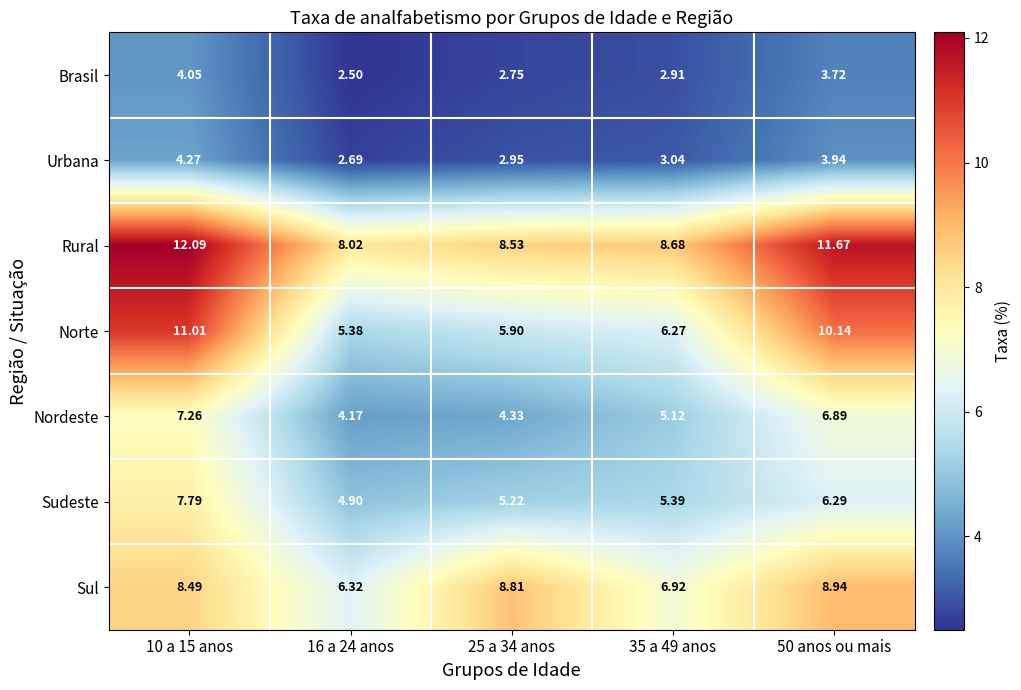

Is the value of Norte at 10 a 15 anos greater than the value of Urbana at 10 a 15 anos?

Yes